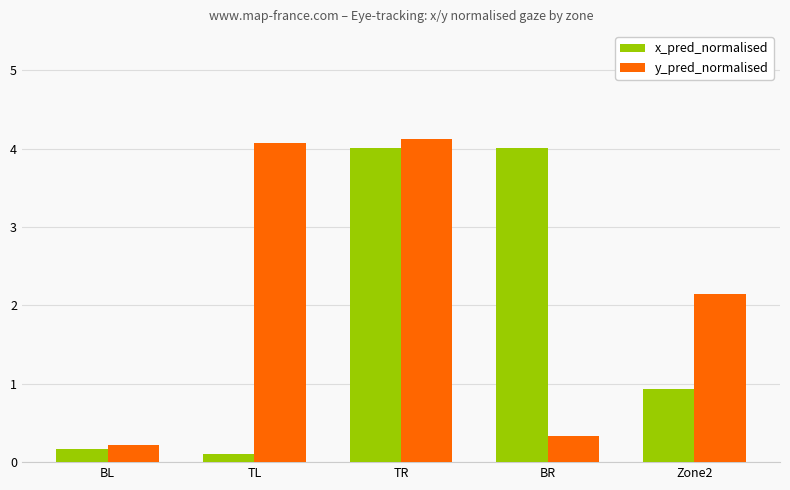

How many data points in y_pred_normalised are less than 2?

2